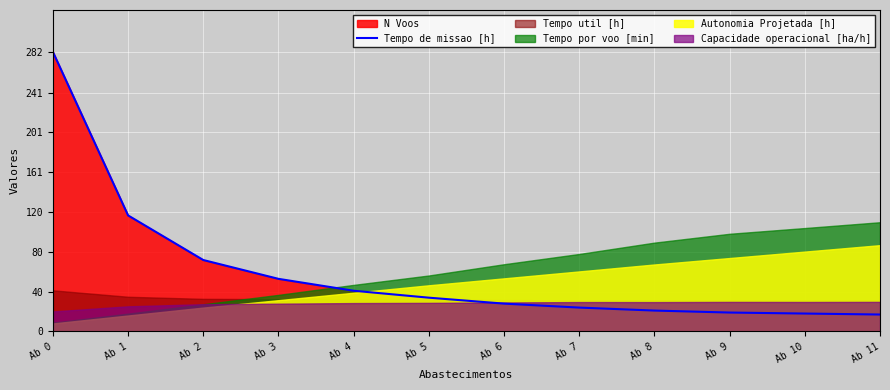

What is the greatest value displayed?

282